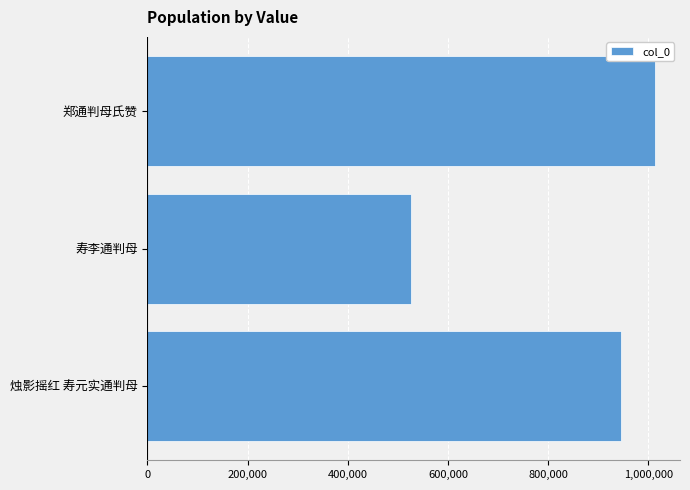

The value at 郑通判母氏赞 is 1012568. True or false?

True